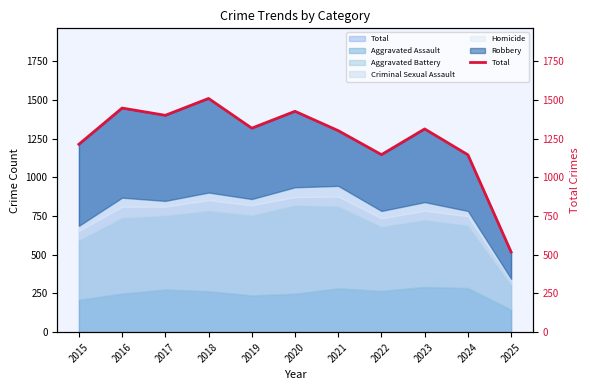

Approximately how many times larger is the value at 2017 compared to 2022?

1.2